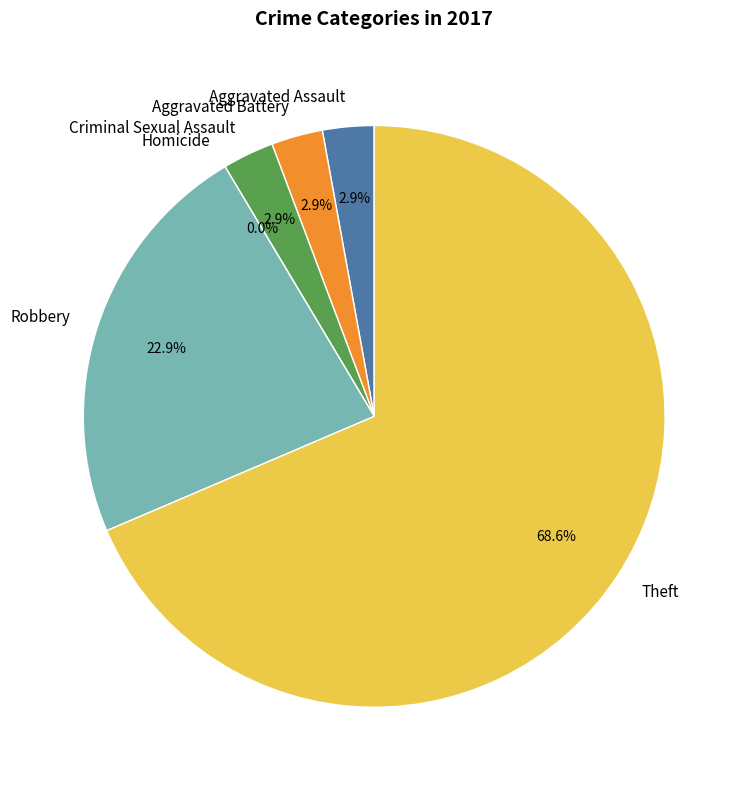

Which has a higher value, Homicide or Theft?

Theft